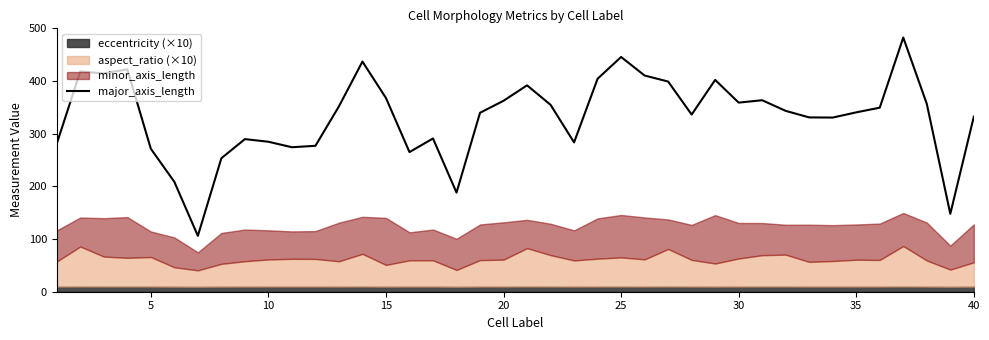

What is the lowest value of the major_axis_length series?

106.1